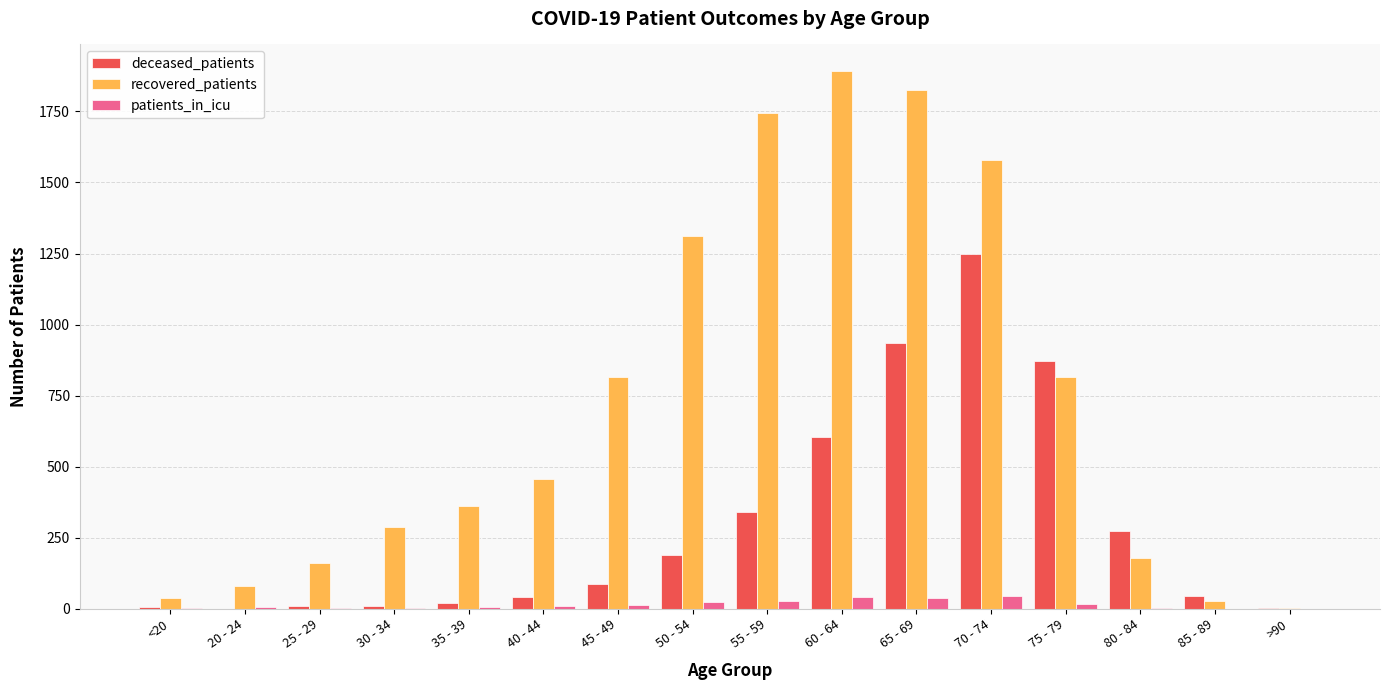

Is it true that deceased_patients equals 3 at >90?

True